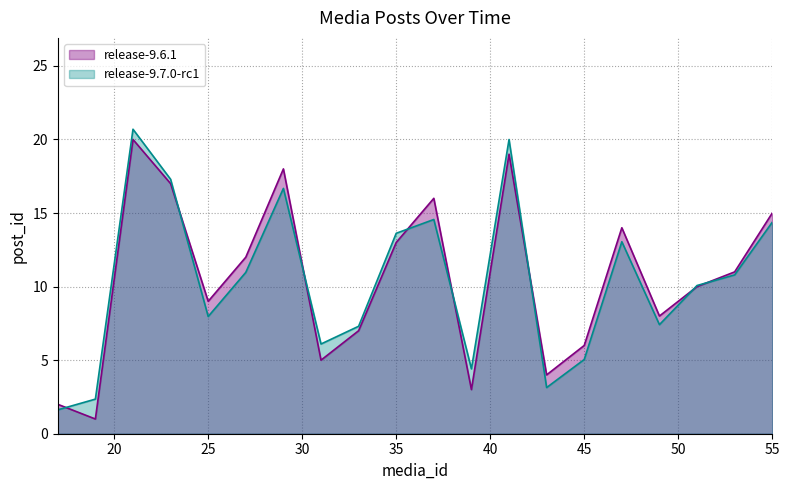

Rank the categories by value from lowest to highest.

19, 17, 39, 43, 31, 45, 33, 49, 25, 51, 53, 27, 35, 47, 55, 37, 23, 29, 41, 21